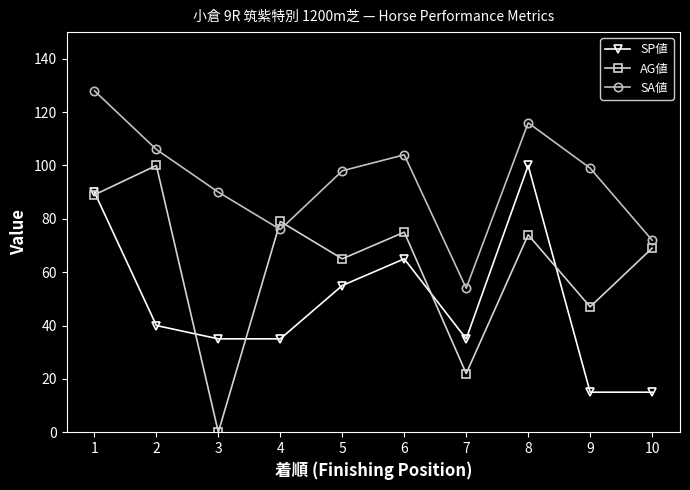

What is the value of the AG値 point at the 1st from the left?

89